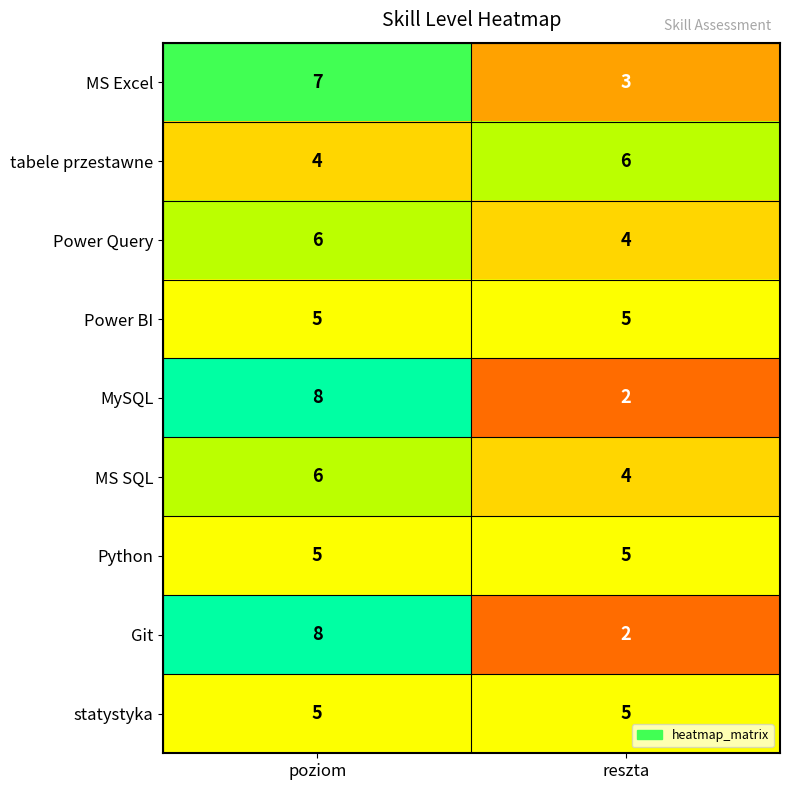

At which label is tabele przestawne closest to 5?

poziom